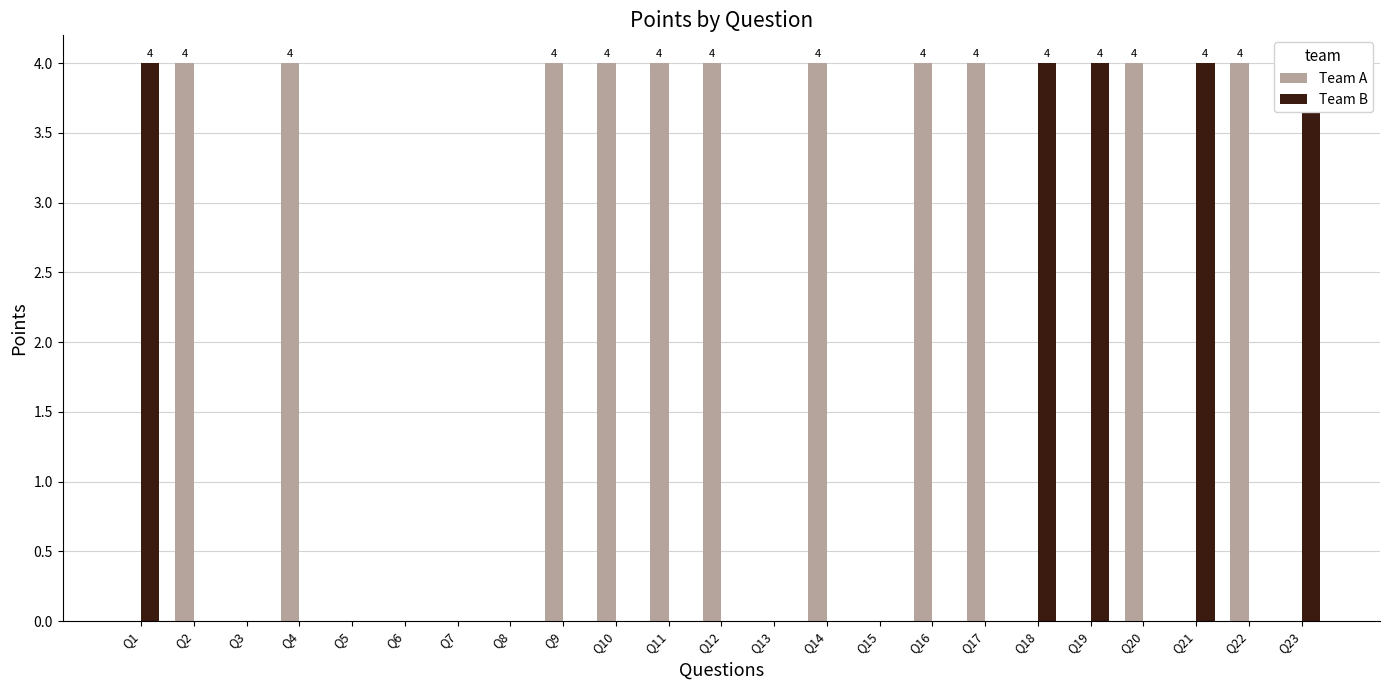

Rank the categories by Team B value from highest to lowest.

Q1, Q18, Q19, Q21, Q23, Q2, Q3, Q4, Q5, Q6, Q7, Q8, Q9, Q10, Q11, Q12, Q13, Q14, Q15, Q16, Q17, Q20, Q22